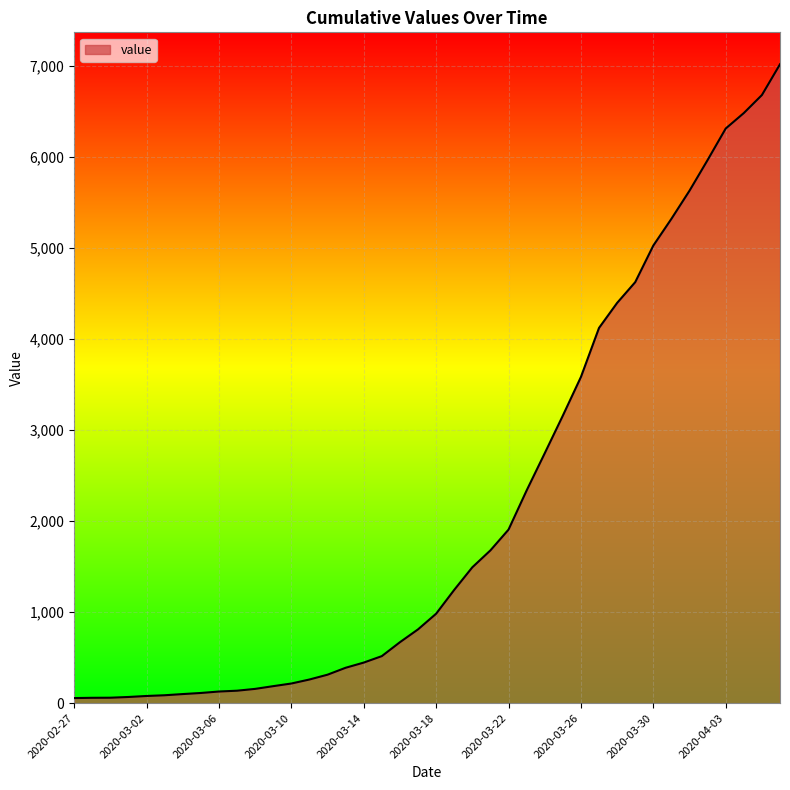

What is the greatest value displayed?

7020